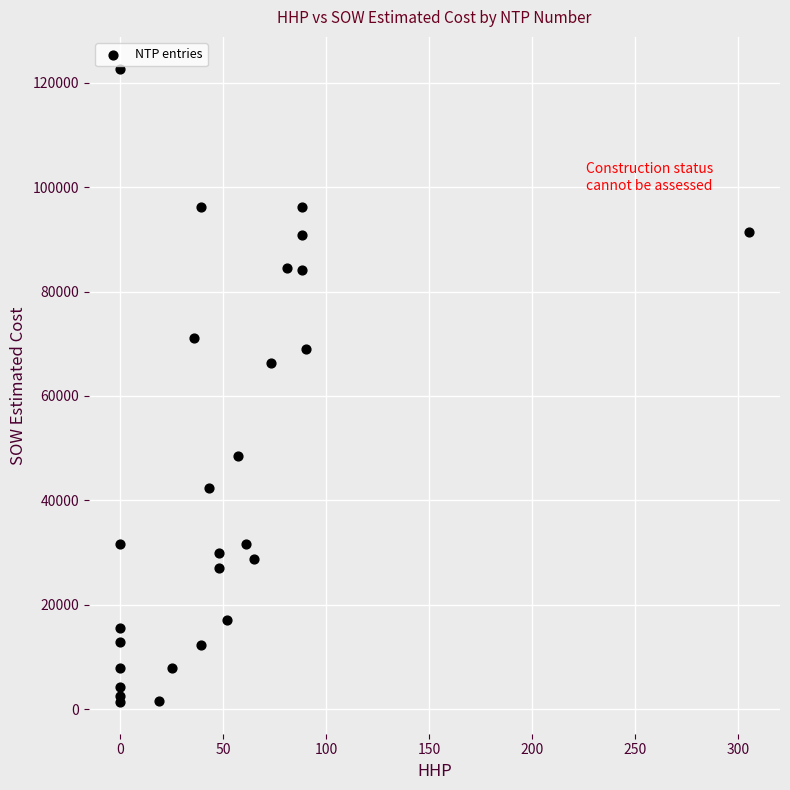

What Y value in the scatter plot is closest to 62029?

66271.5